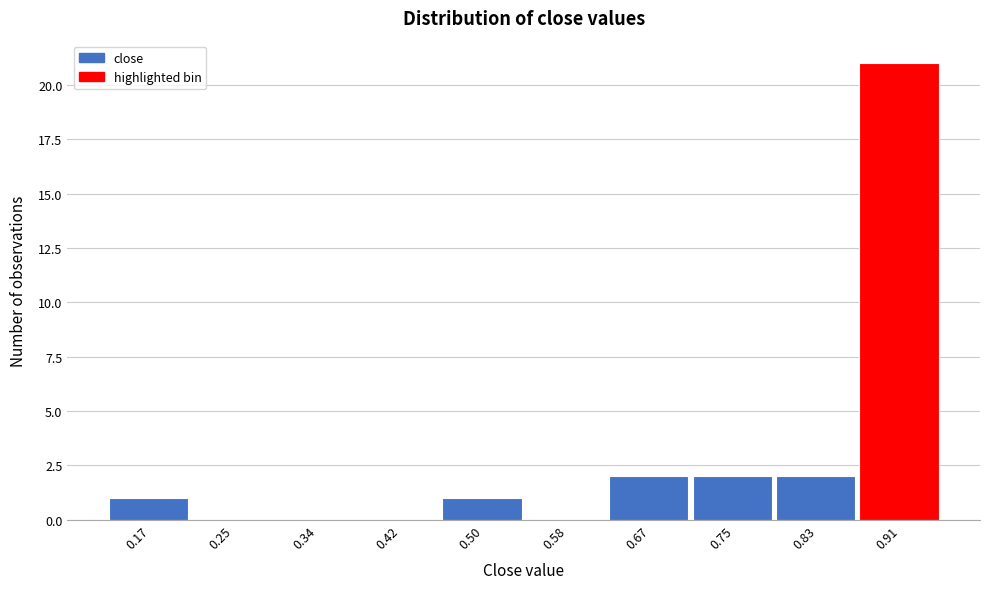

Reading left to right, extract all data points from this chart.

0.17=1	0.25=0	0.34=0	0.42=0	0.50=1	0.58=0	0.67=2	0.75=2	0.83=2	0.91=21